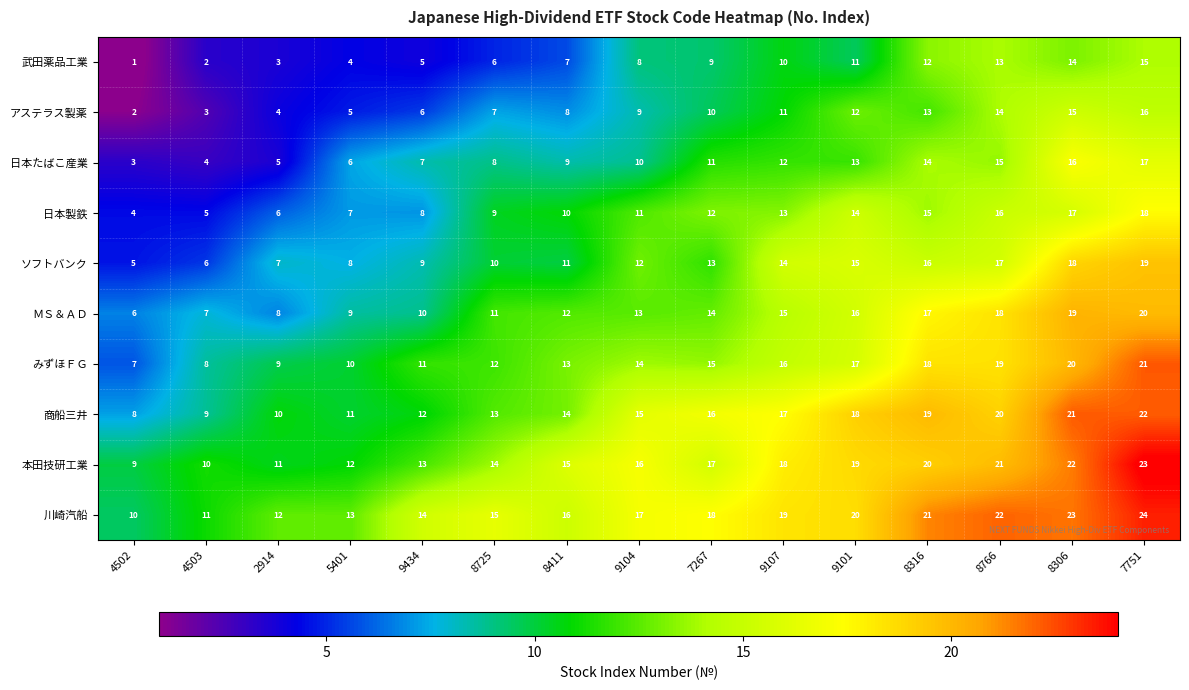

What is the difference between the highest and lowest values at 9434?

9